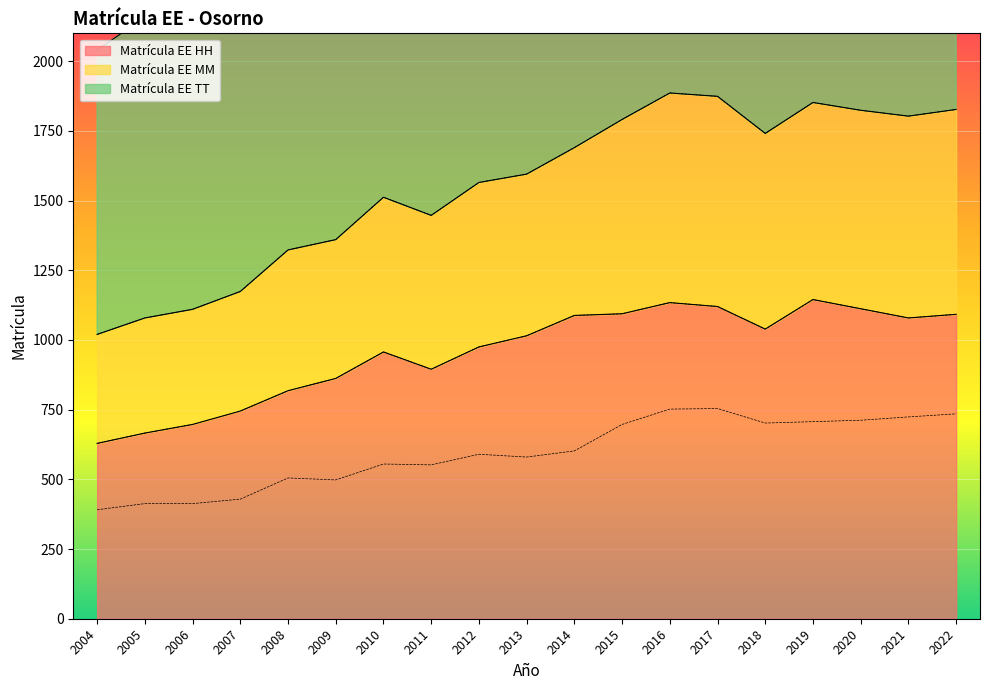

How many data points does each series have?

19